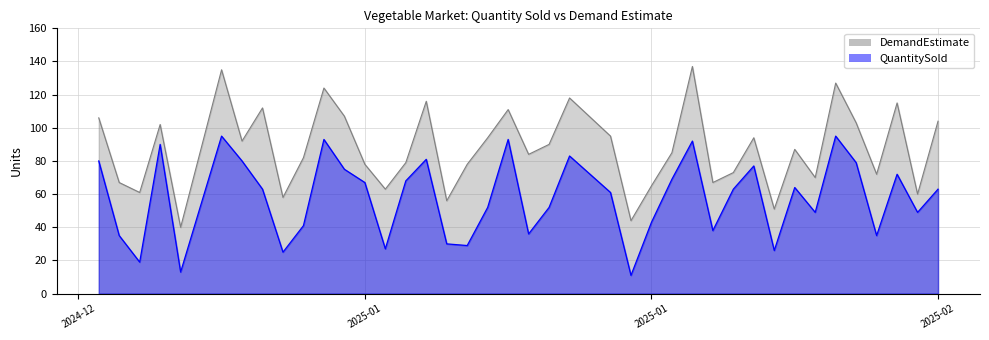

What is the total value across all series at 2025-01-26?

156